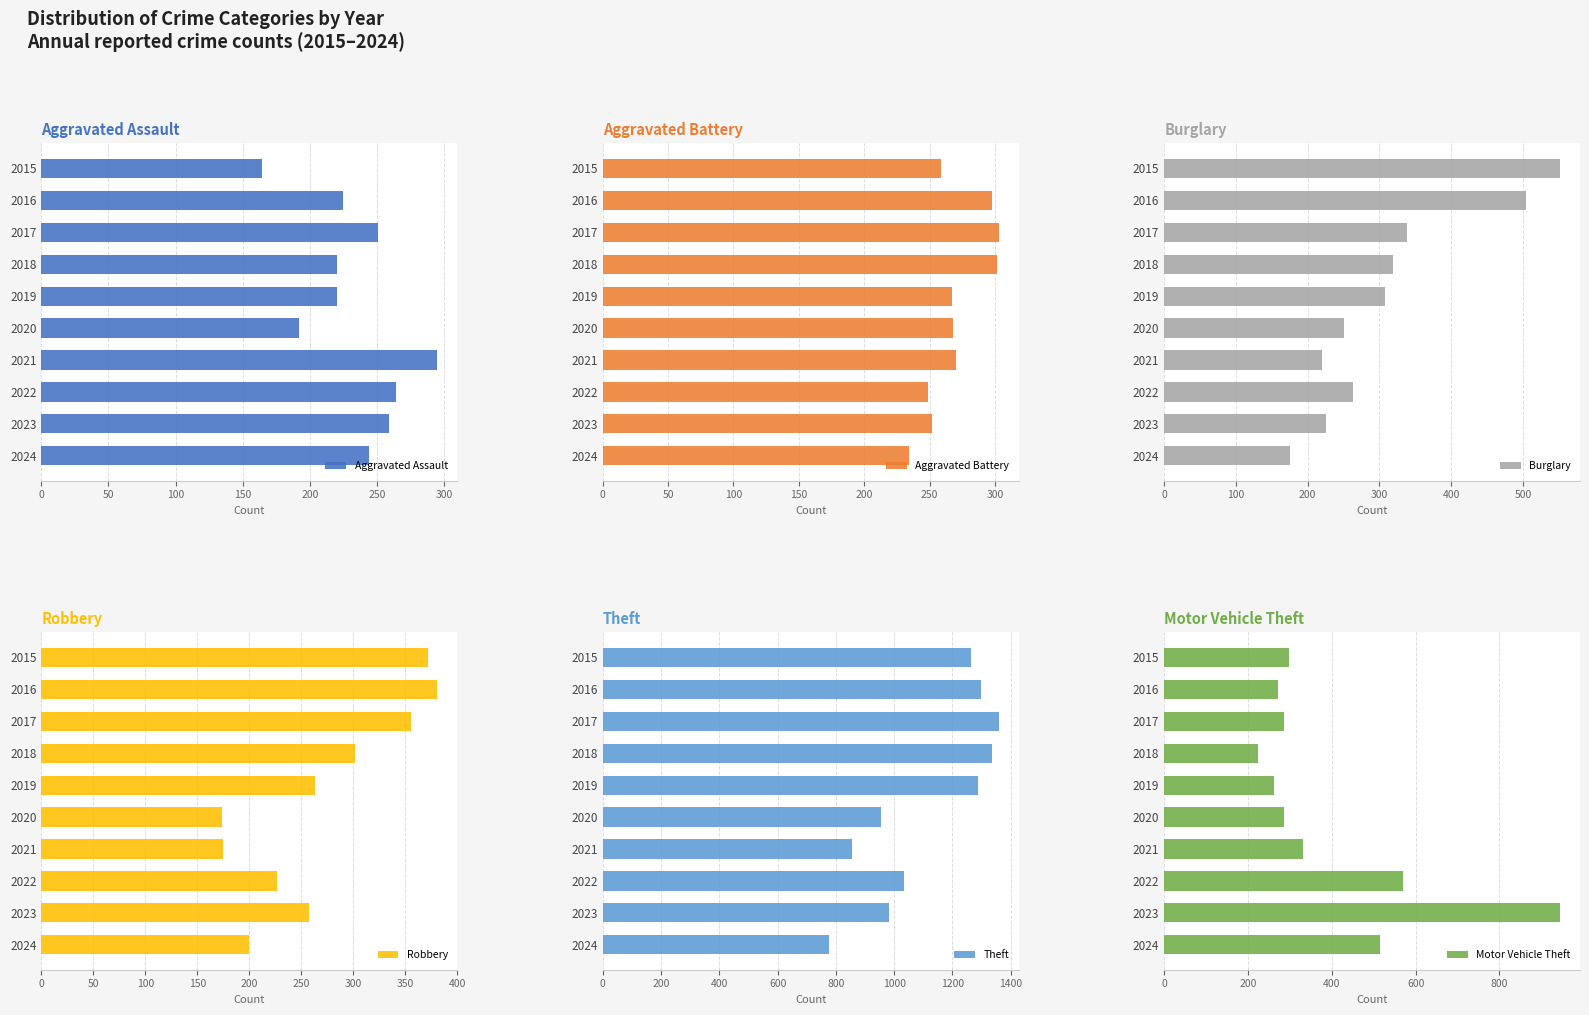

What is the difference between the maximum and second lowest values in the Robbery series?

206